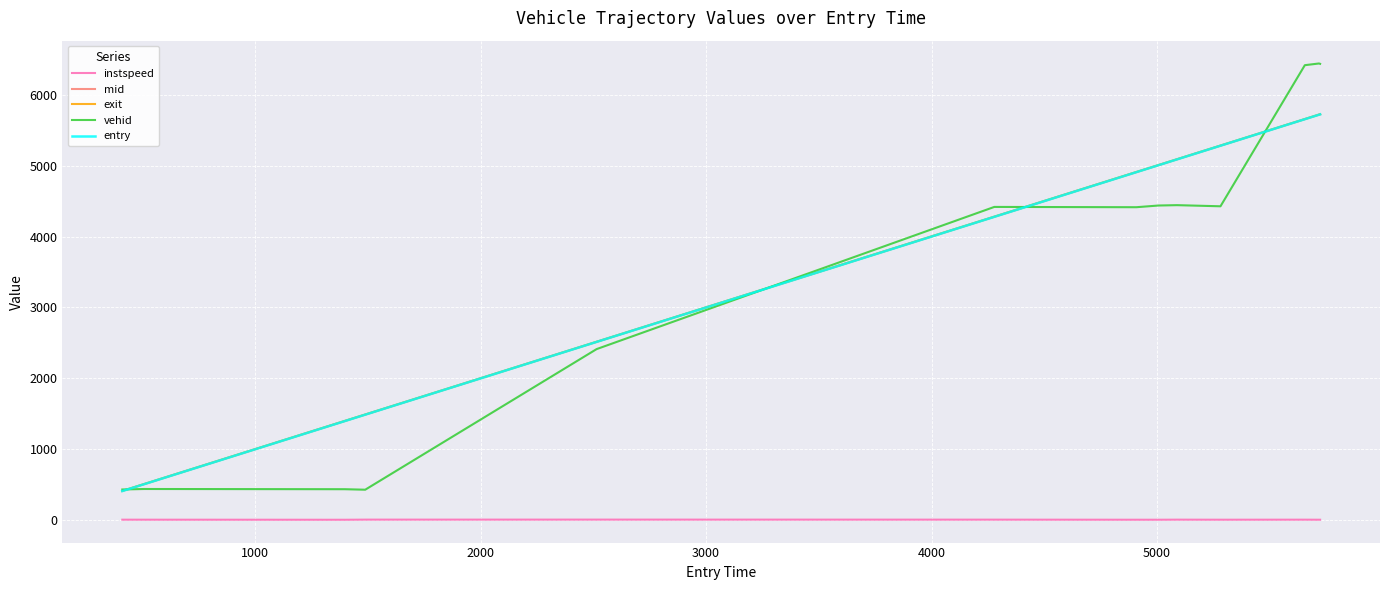

Which series has the largest range (max minus min)?

vehid